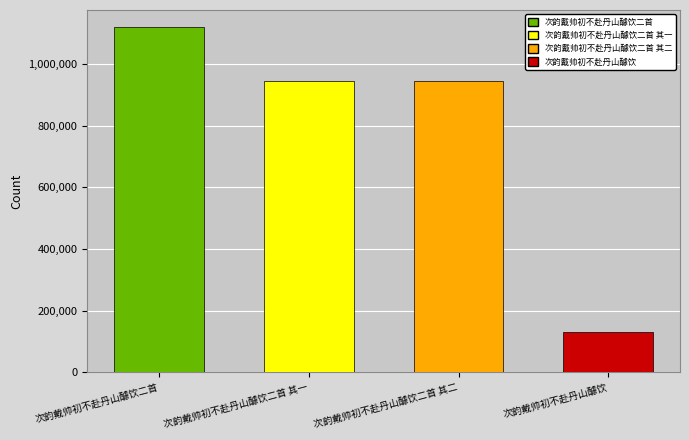

What is the sum of all values?

3142044